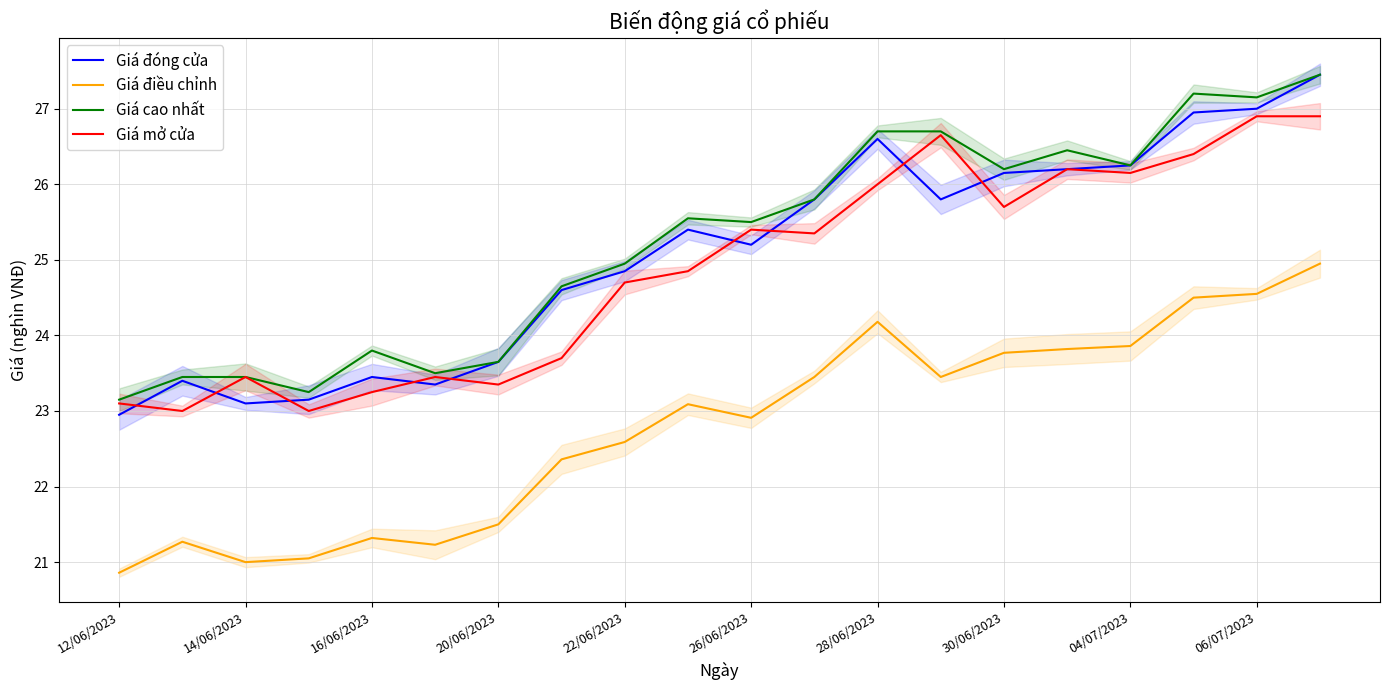

What is the difference between the second highest and second lowest values in the Giá cao nhất series?

3.9